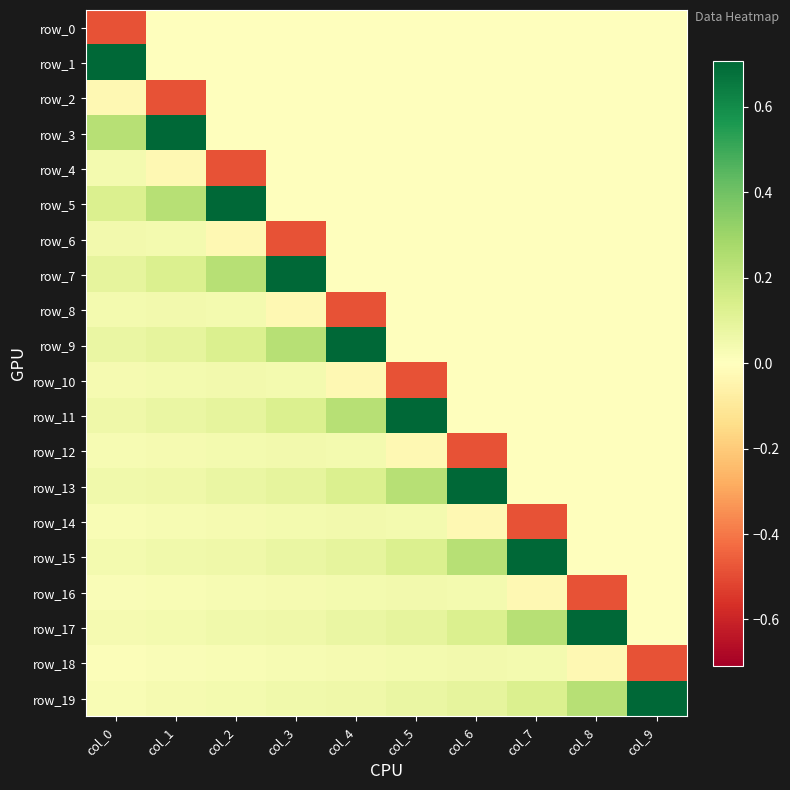

Count the number of data series in this chart.

20